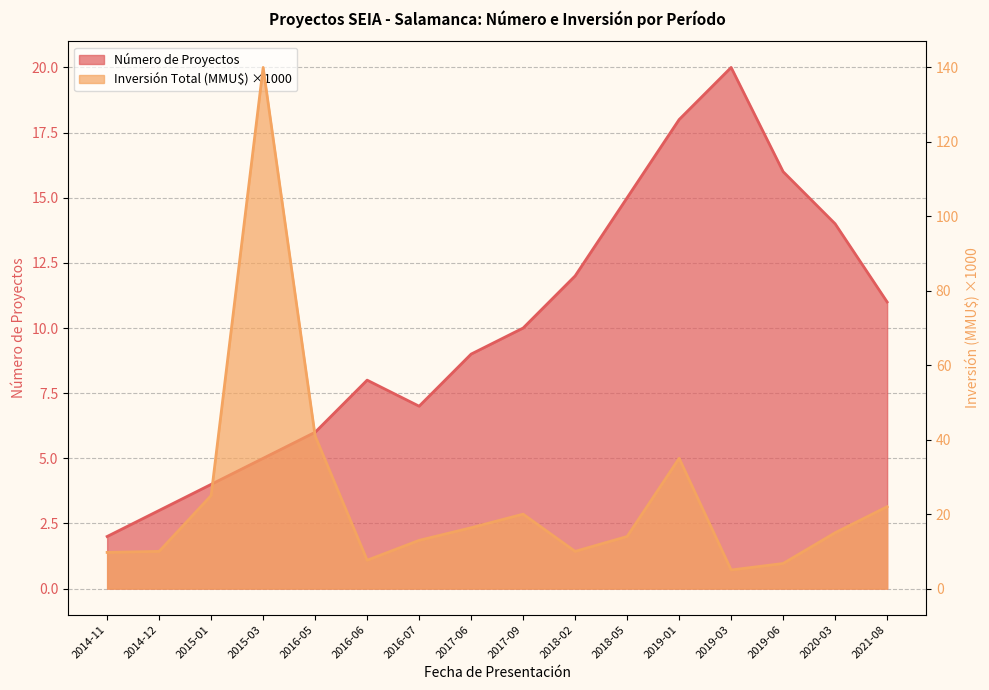

What is the total value across all series at 2016-06?

15.6